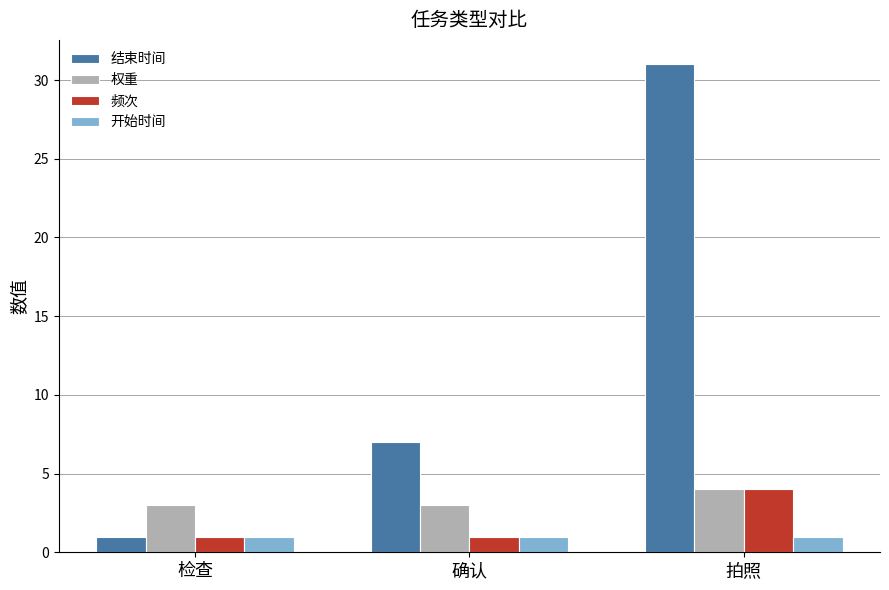

What is the smallest value displayed?

1